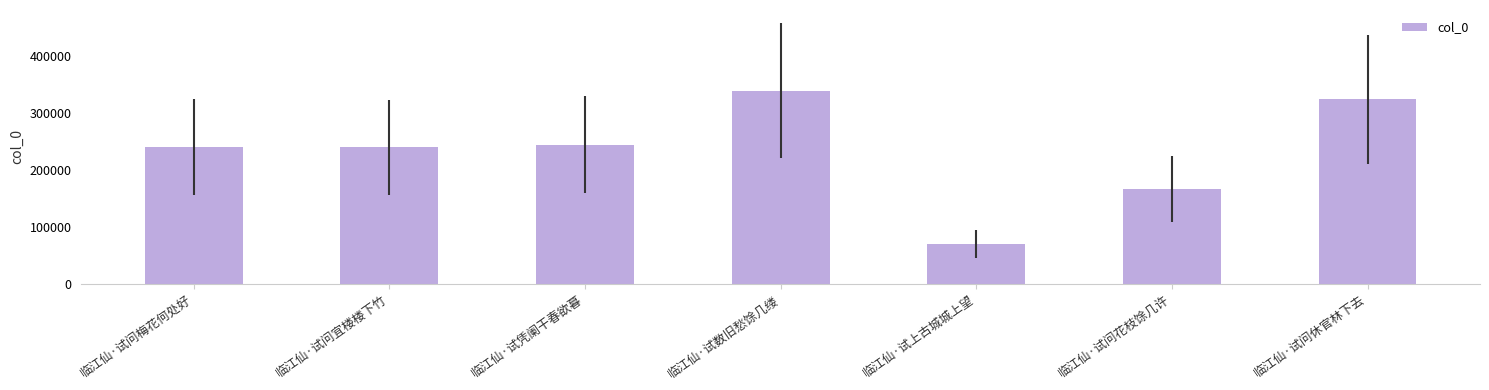

Which has a higher value, 临江仙·试问宜楼楼下竹 or 临江仙·试问休官林下去?

临江仙·试问休官林下去